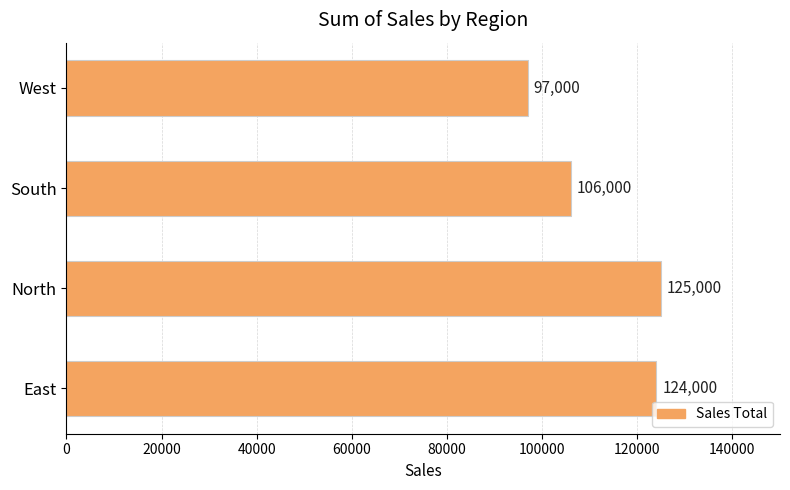

How many bars are there in total?

4